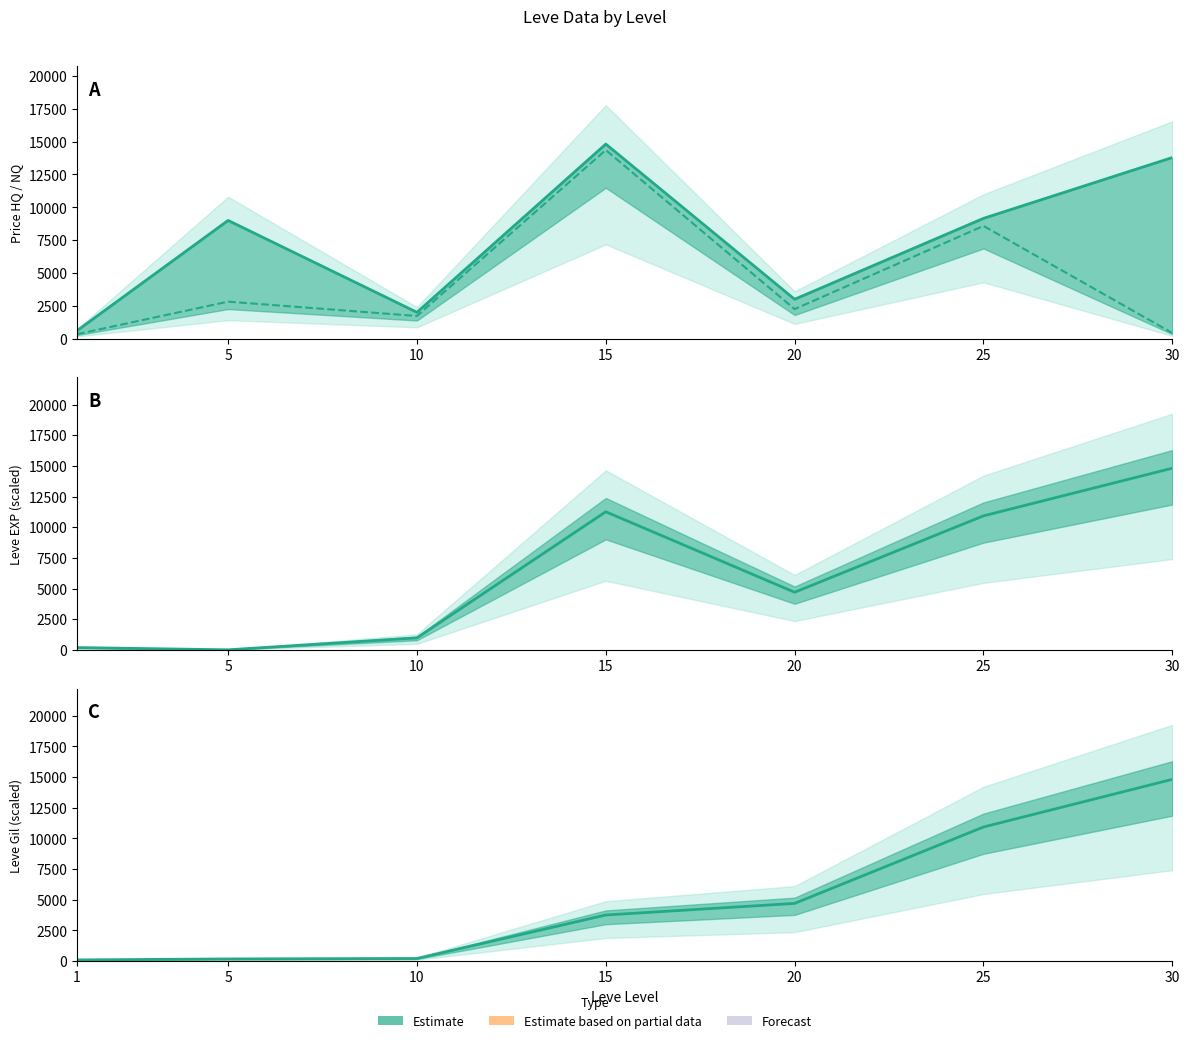

At which category does LevePriceHQ reach its first local valley?

10